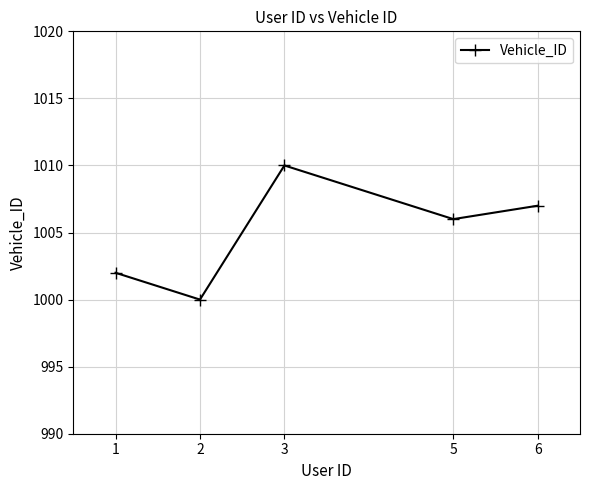

What is the difference between the values at 5 and 2?

6